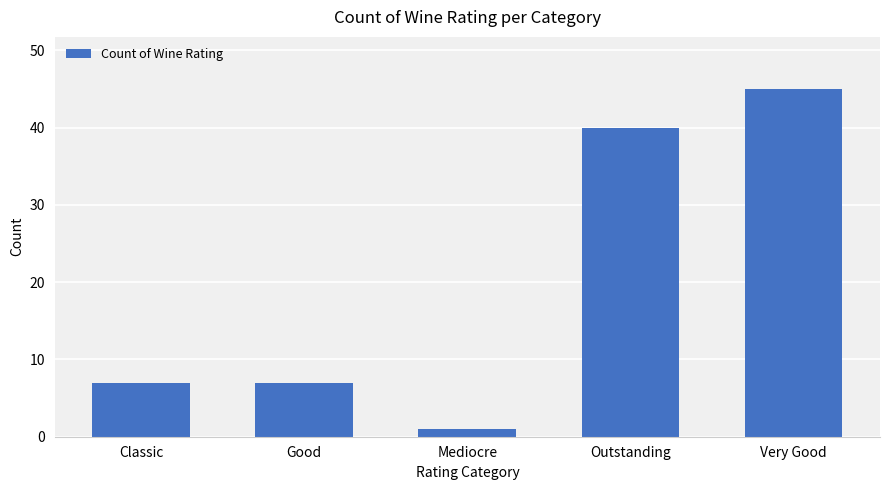

What is the approximate value at Outstanding?

40